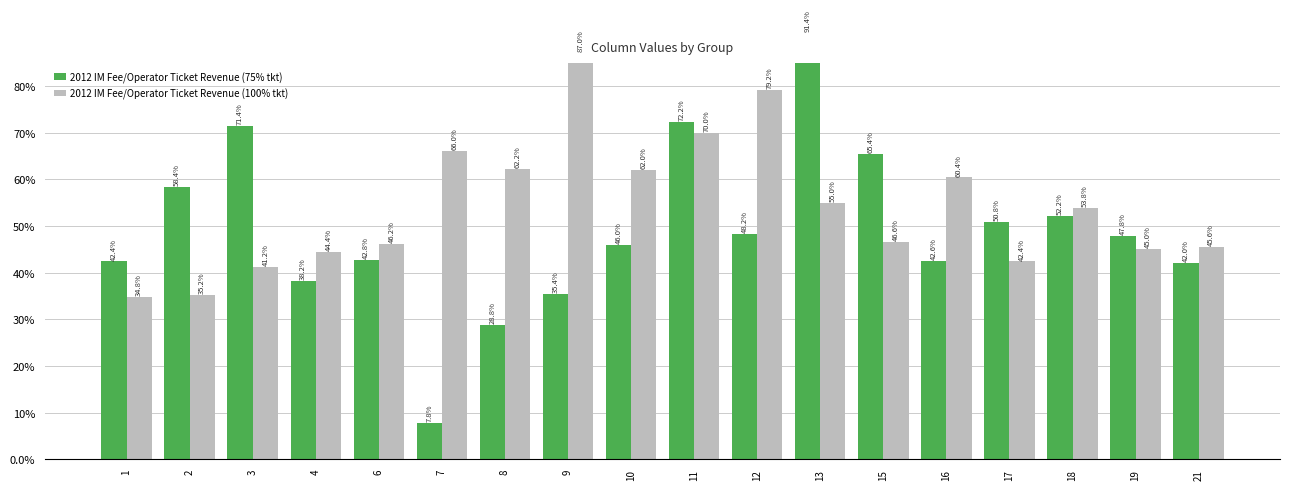

The 2012 IM Fee/Operator Ticket Revenue (75% tkt) series shows 72.2 at 11. True or false?

True